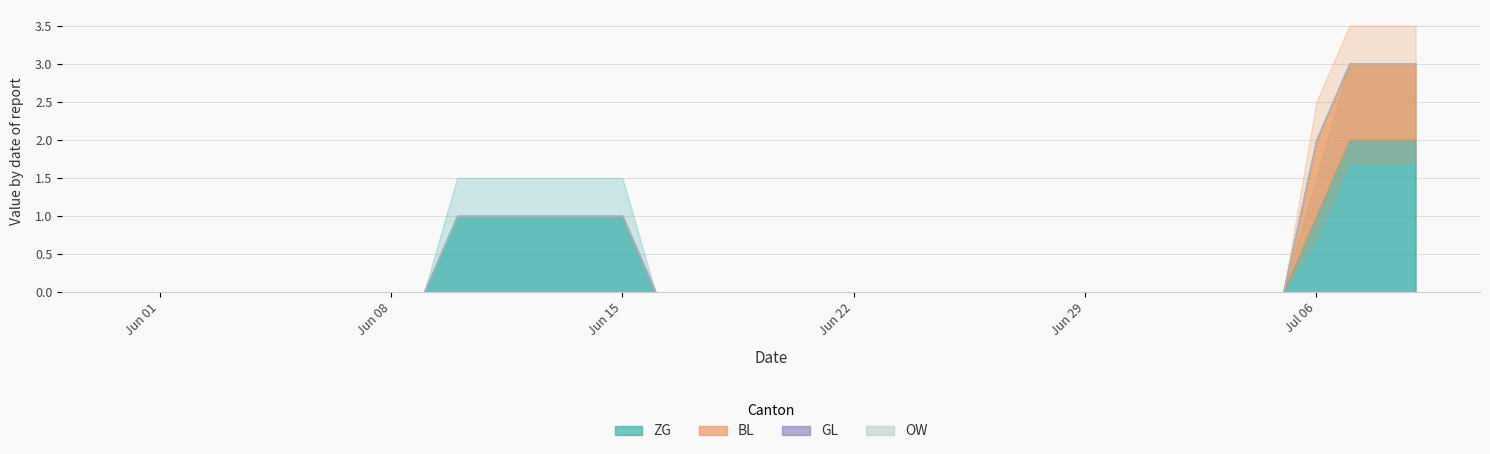

True or false: ZG and BL intersect in this chart.

False